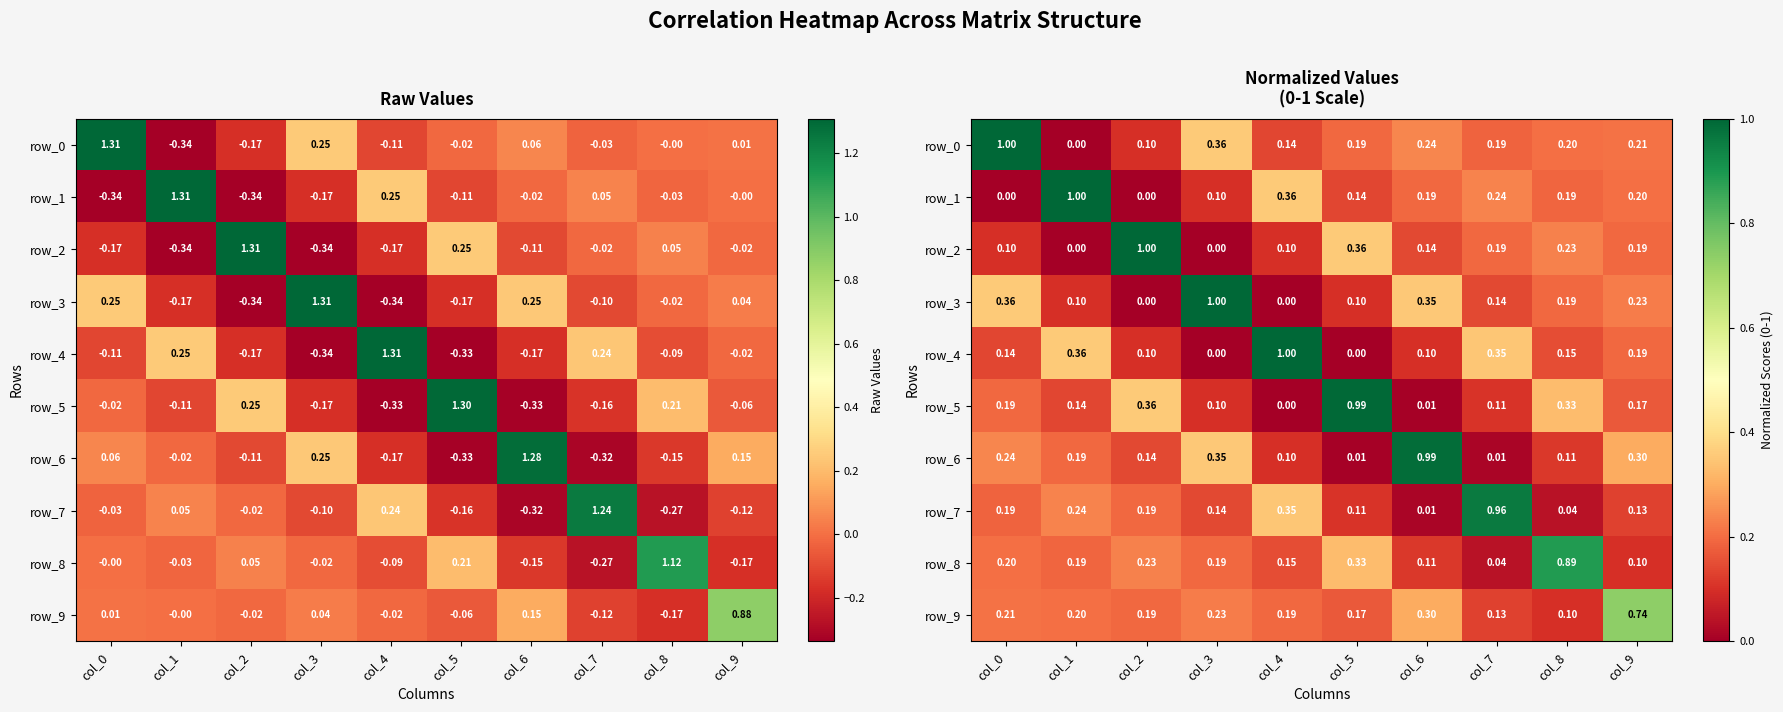

Which series has the largest range (max minus min)?

row_0